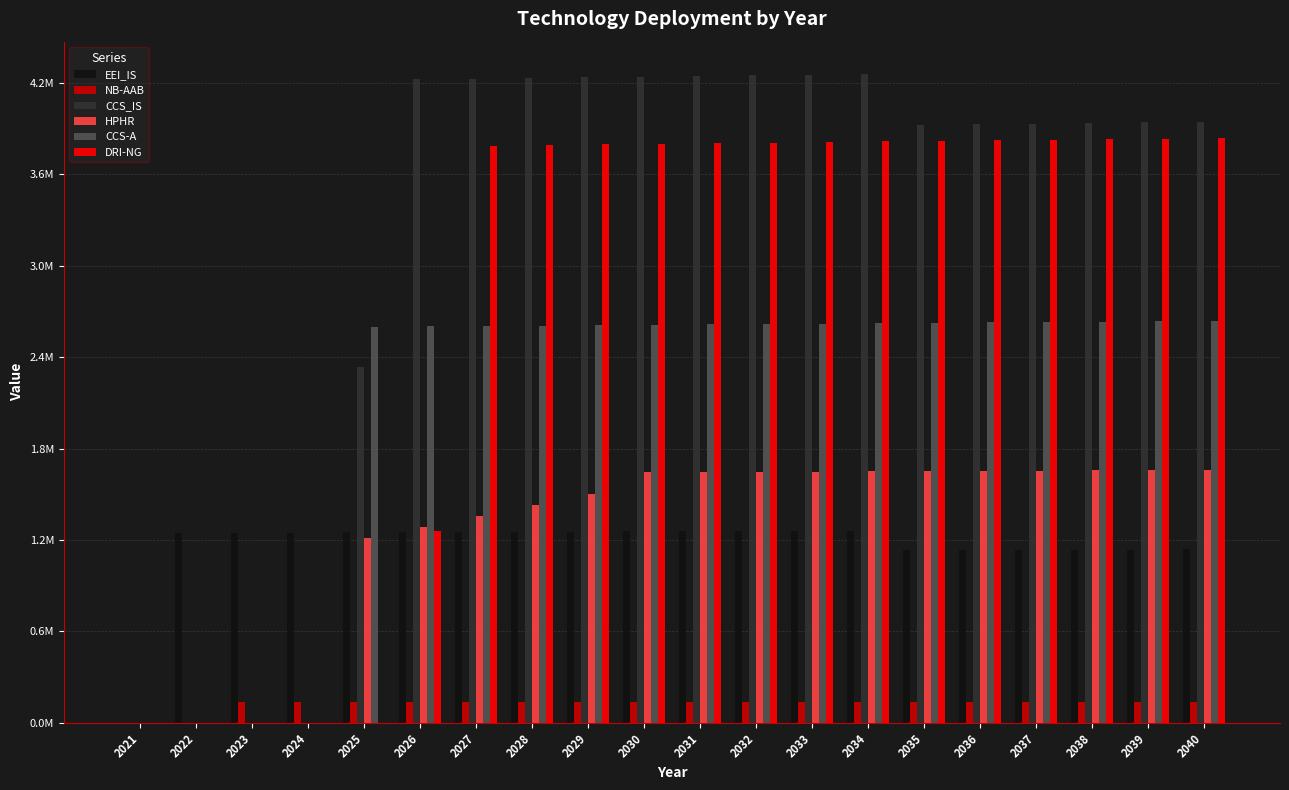

What are all the series names shown in the legend?

EEI_IS, NB-AAB, CCS_IS, HPHR, CCS-A, DRI-NG